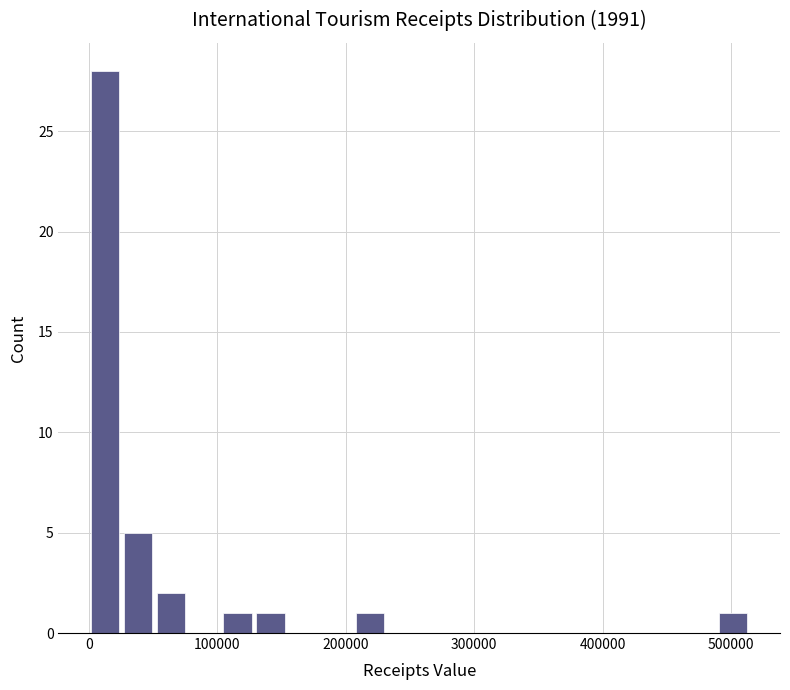

Around what value on the x-axis is the tallest bar? Give the approximate position of its centre, as read against the axis.

10000